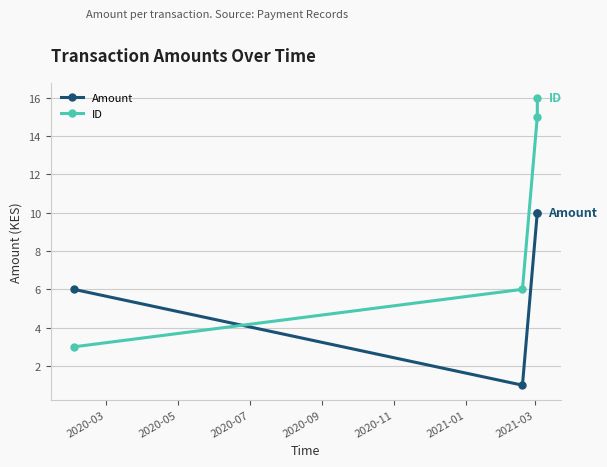

What is the highest value of the Amount series?

10